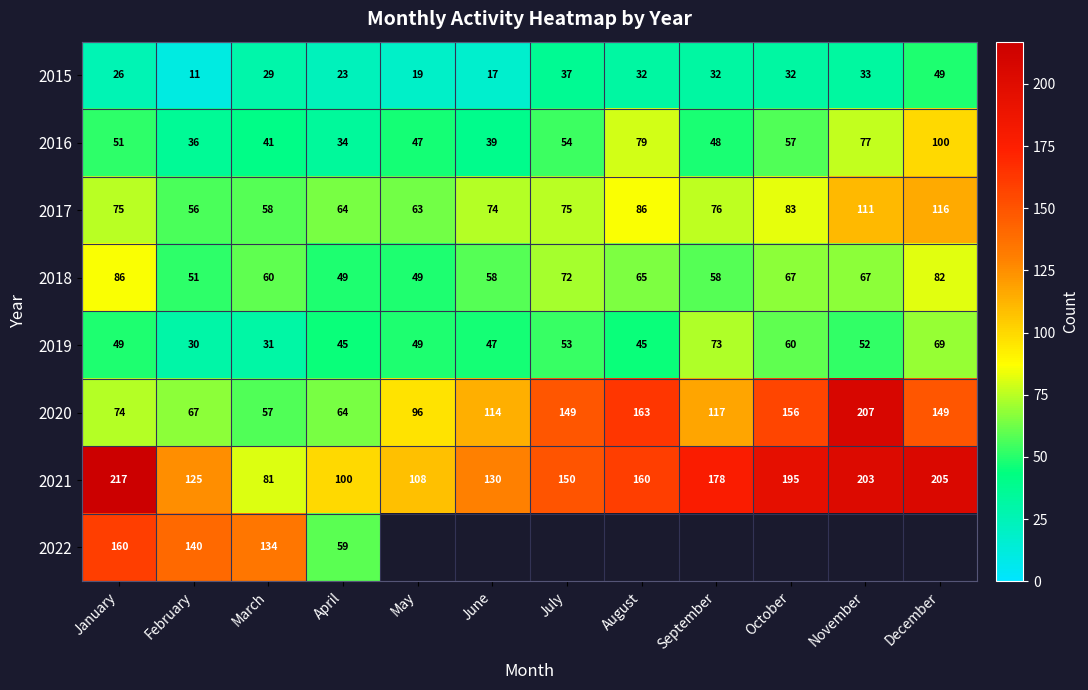

Which category has the highest value in the 2020 series?

November